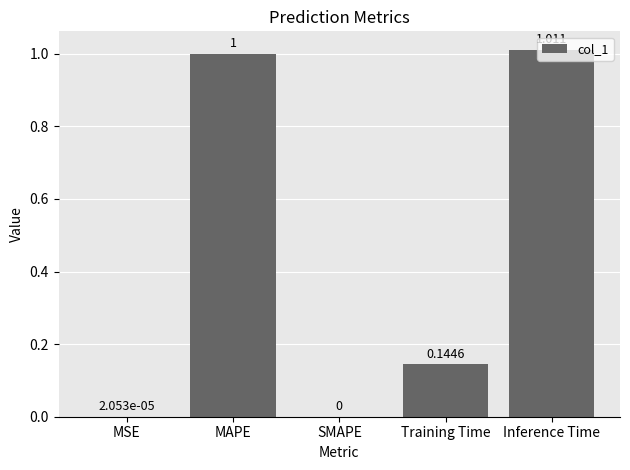

How many series are shown in this chart?

1